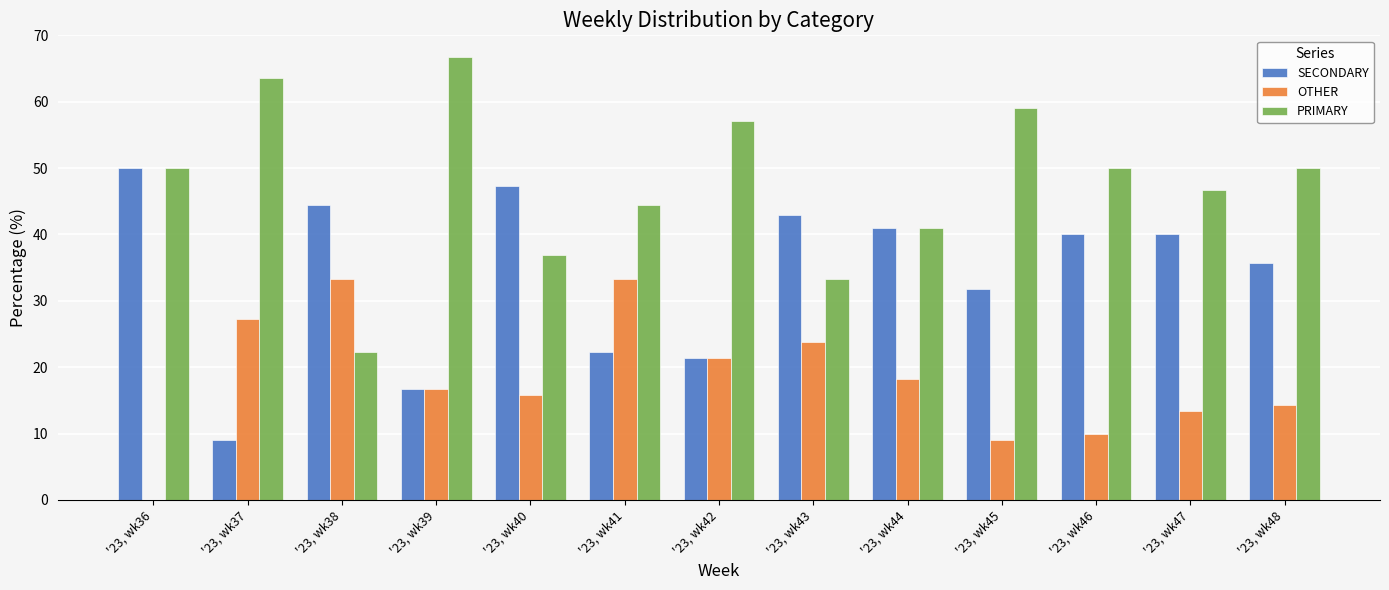

Reading left to right, what are all the values shown in this chart?

SECONDARY: 50.0	9.1	44.4	16.7	47.4	22.2	21.4	42.9	40.9	31.8	40.0	40.0	35.7
OTHER: 0.0	27.3	33.3	16.7	15.8	33.3	21.4	23.8	18.2	9.1	10.0	13.3	14.3
PRIMARY: 50.0	63.6	22.2	66.7	36.8	44.4	57.1	33.3	40.9	59.1	50.0	46.7	50.0